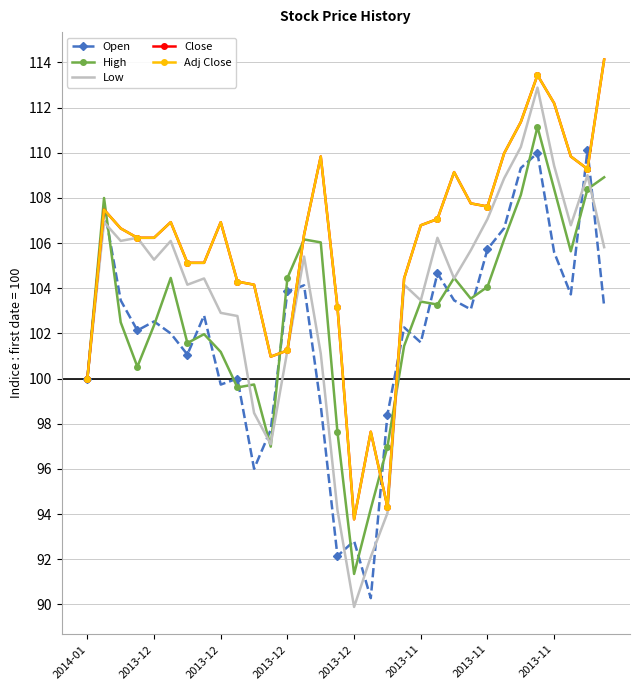

What is the average value of the Open series?

102.0